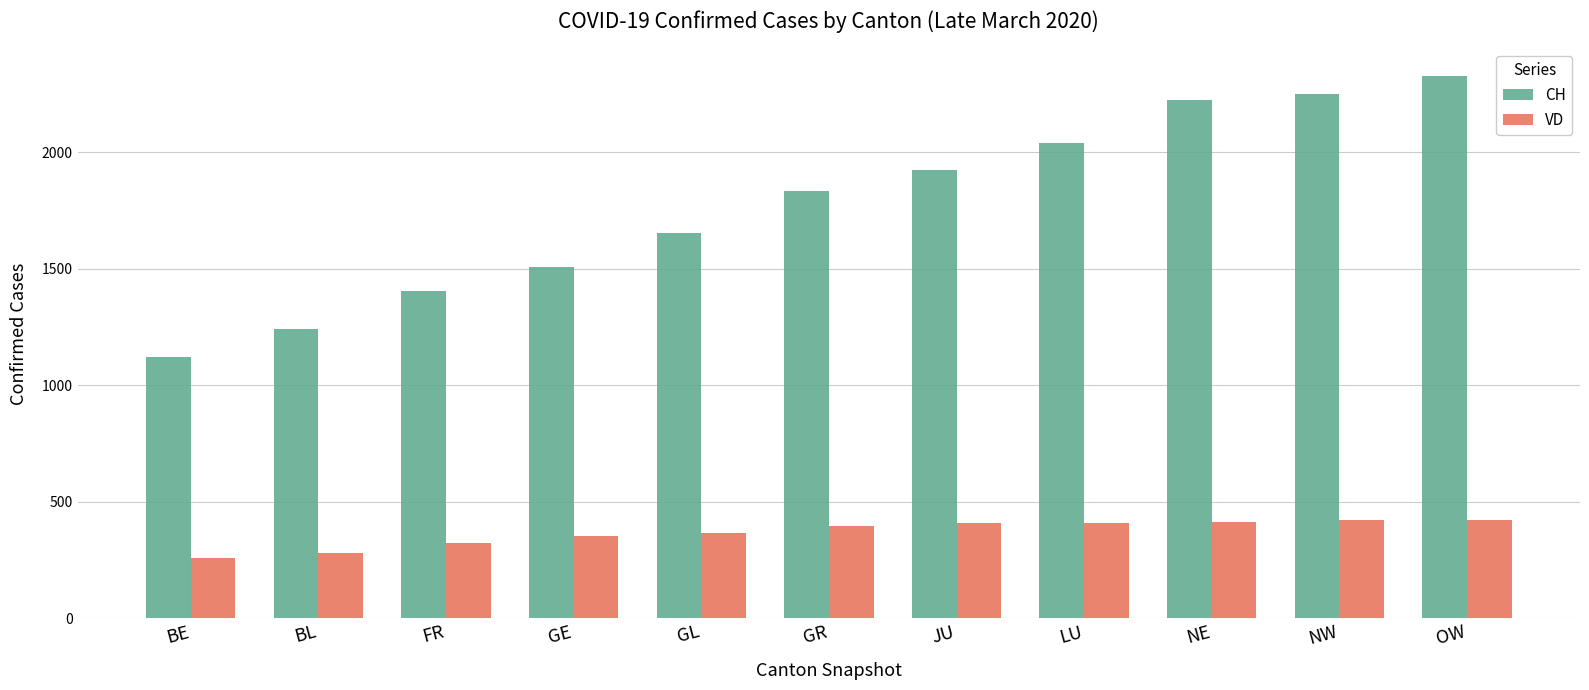

Is the value of VD at GL greater than the value of CH at OW?

No